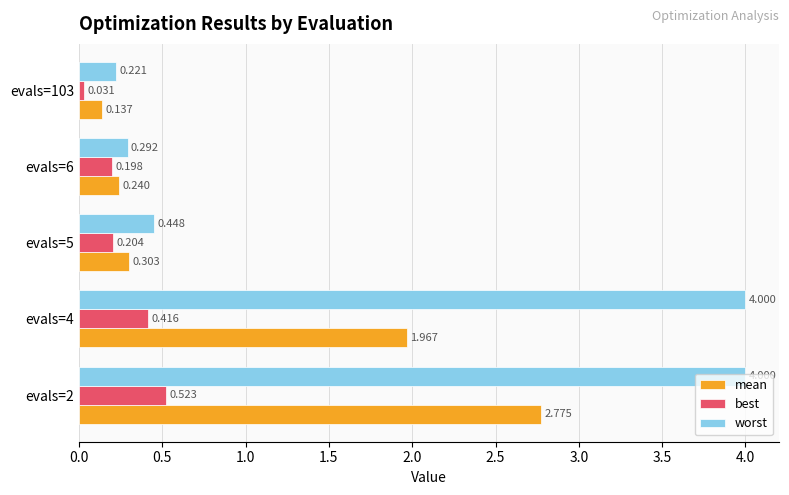

Rank the series by their maximum value, from highest to lowest.

worst, mean, best